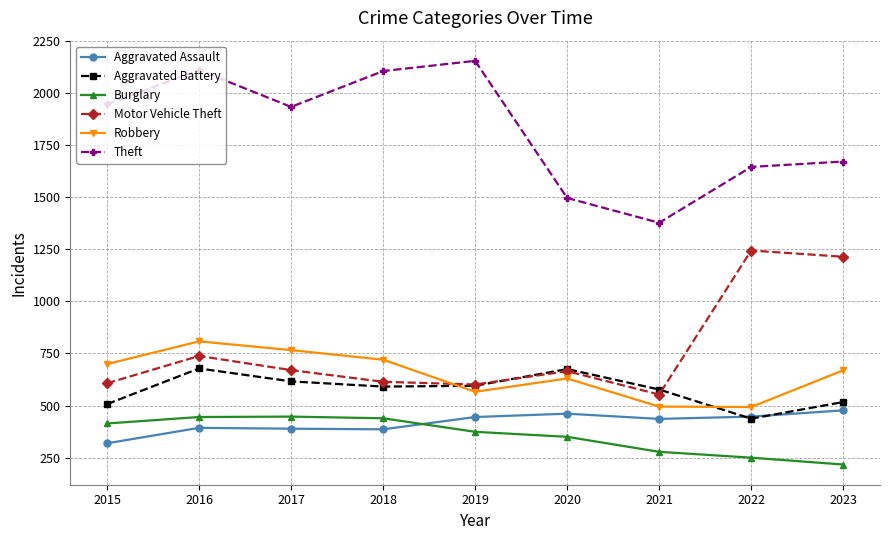

How many interior local valleys does the Robbery series have?

2